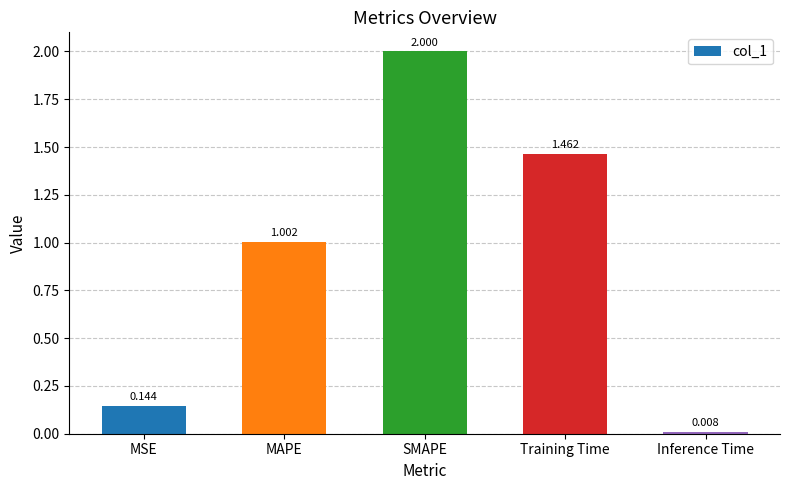

What is the label of the 4th bar from the right?

MAPE